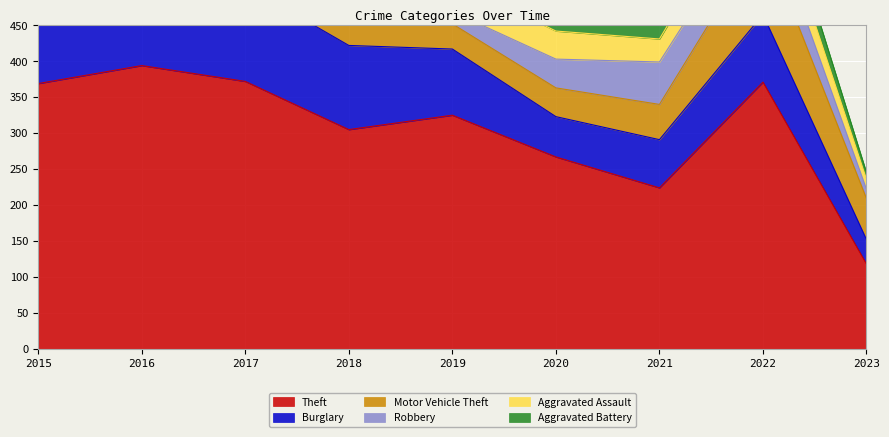

At which label does Burglary first exceed 94?

2015